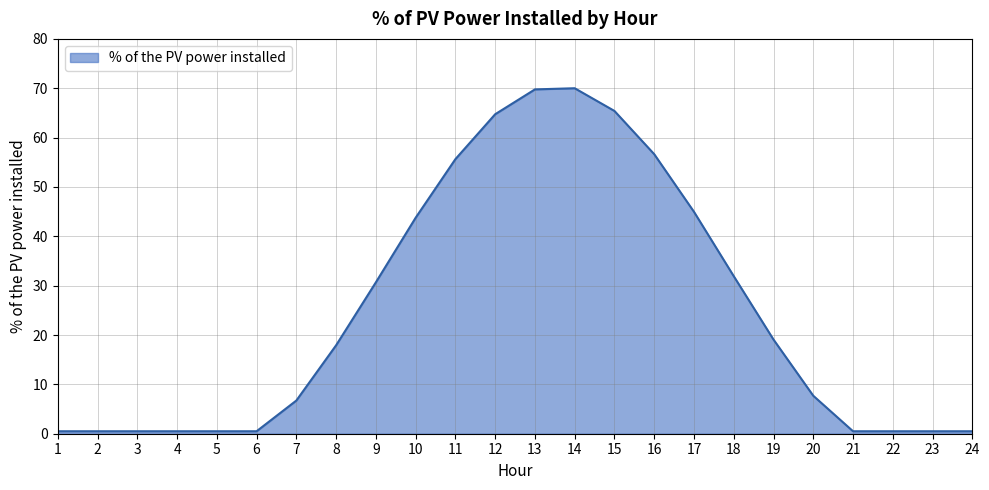

What is the greatest value displayed?

70.0